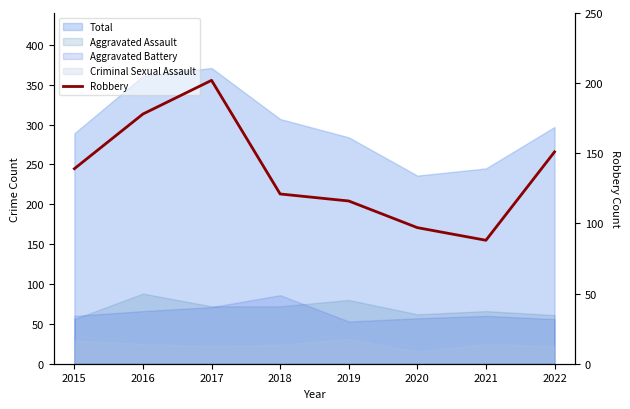

Where is the first local minimum?

2021